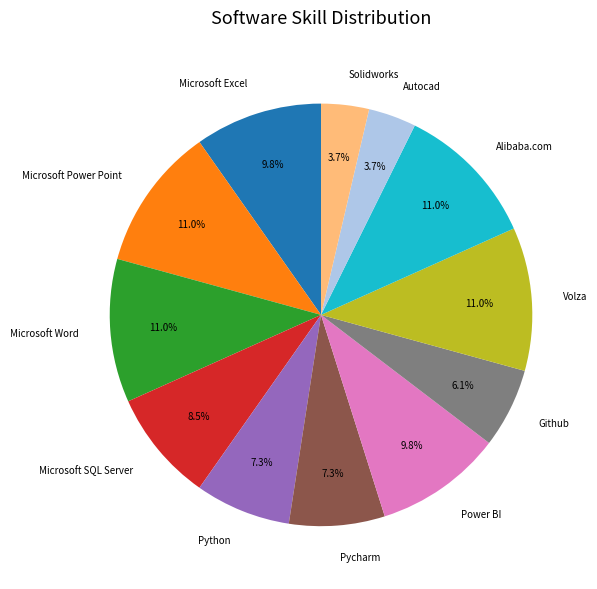

How much of the chart is everything except Volza?

89.0%